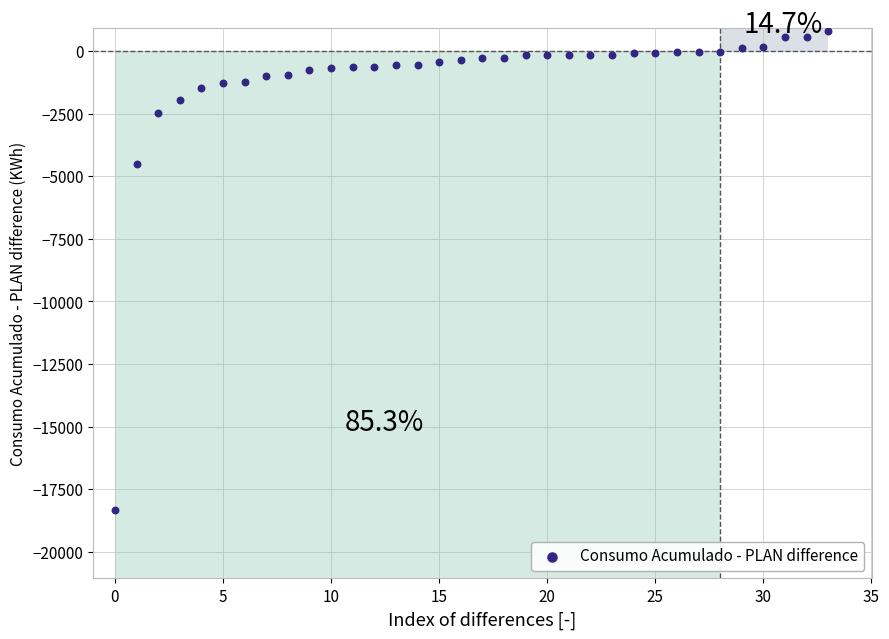

What is the range of Y values (max minus min)?

19097